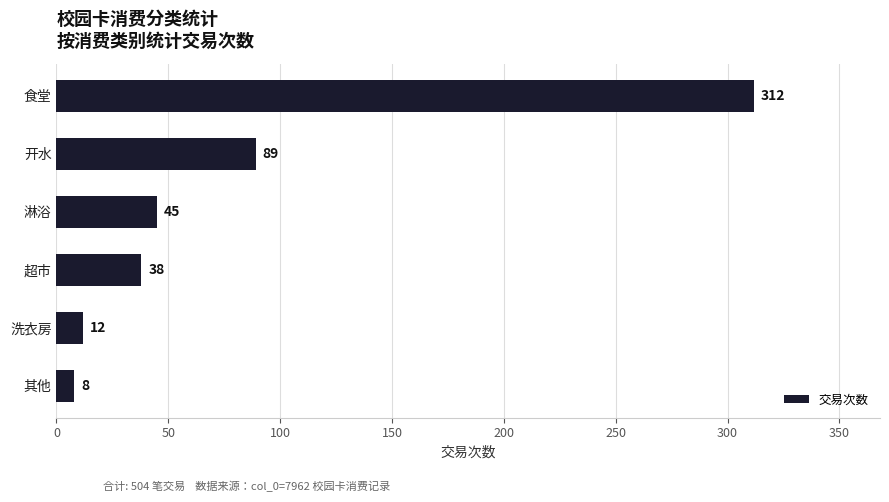

Count the number of data series in this chart.

1